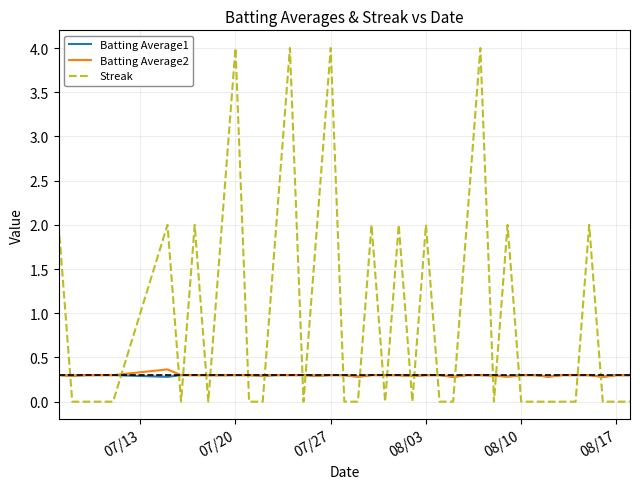

Which series has the largest total across all categories?

Streak